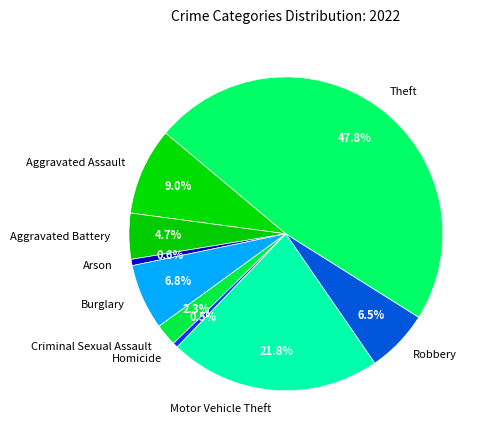

The Arson slice represents 1% of the pie. True or false?

True